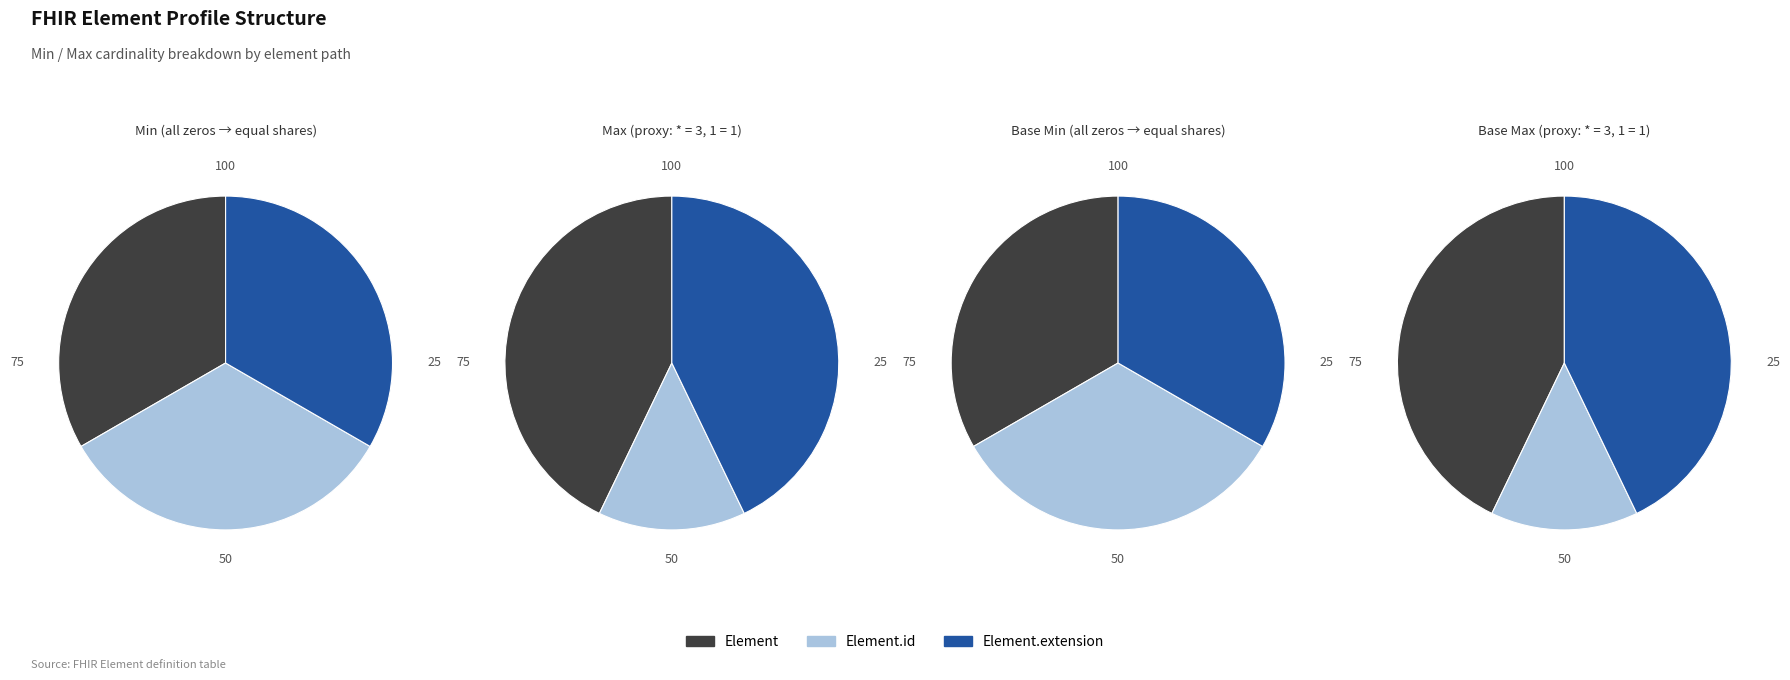

How many segments does this pie chart have?

3